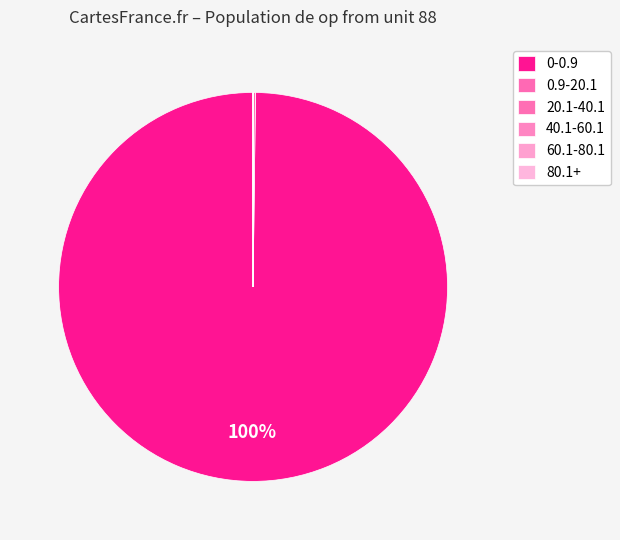

Count the number of slices in the pie.

6